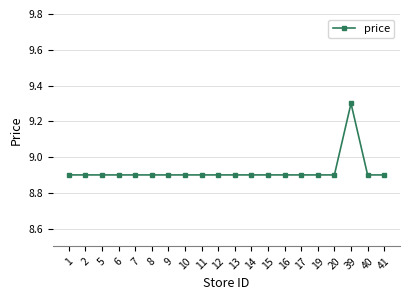

How many series are shown in this chart?

1